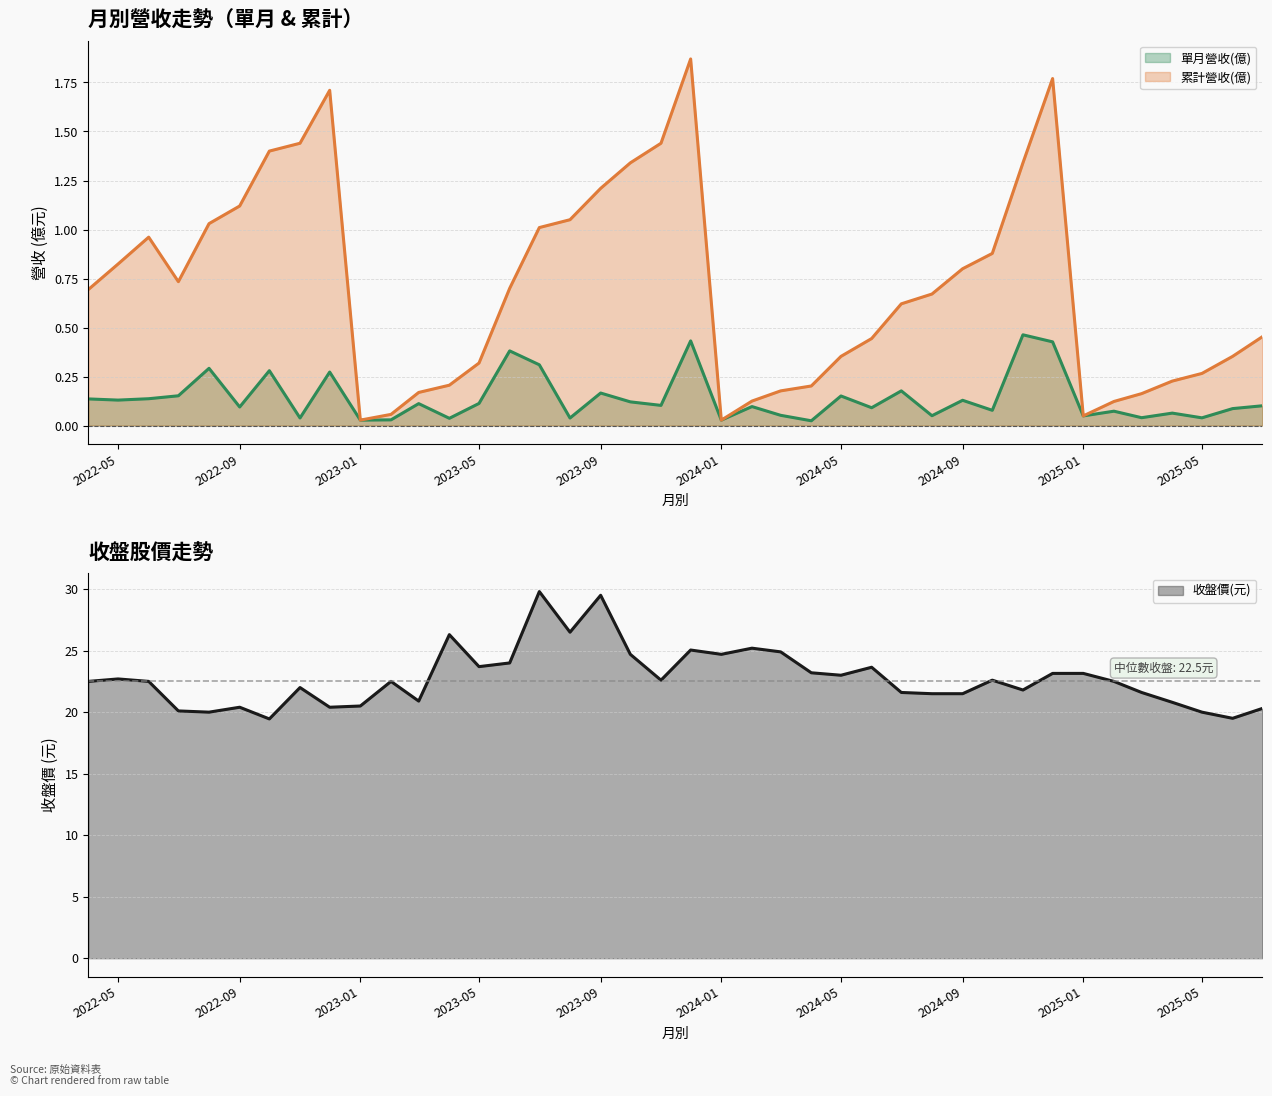

What is the total value across all series at 2024-04?

23.4